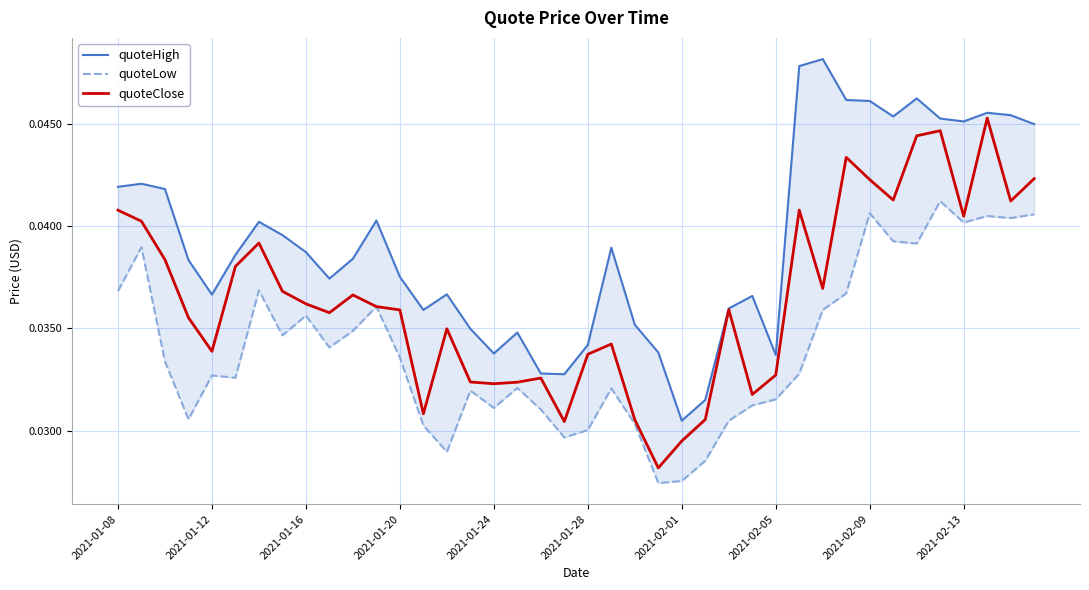

True or false: quoteLow and quoteHigh cross at least once.

False